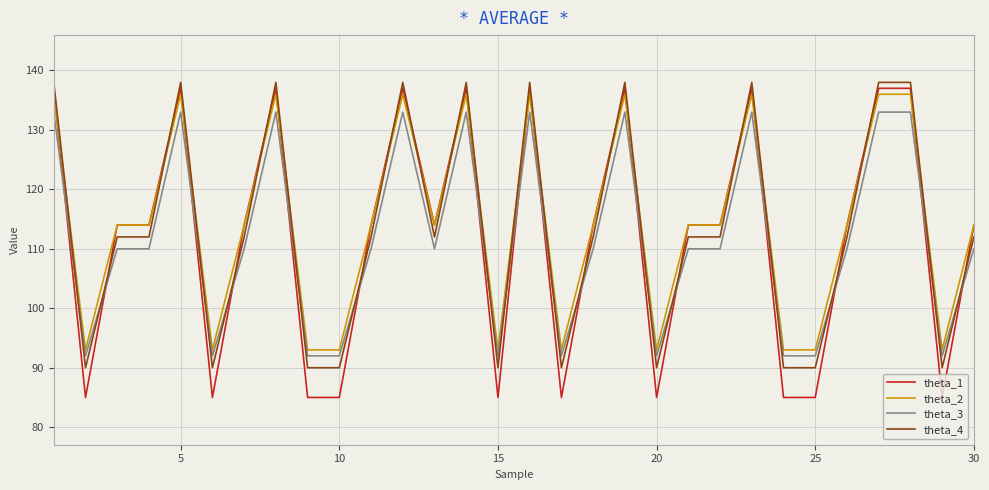

What is the minimum value for theta_3?

92